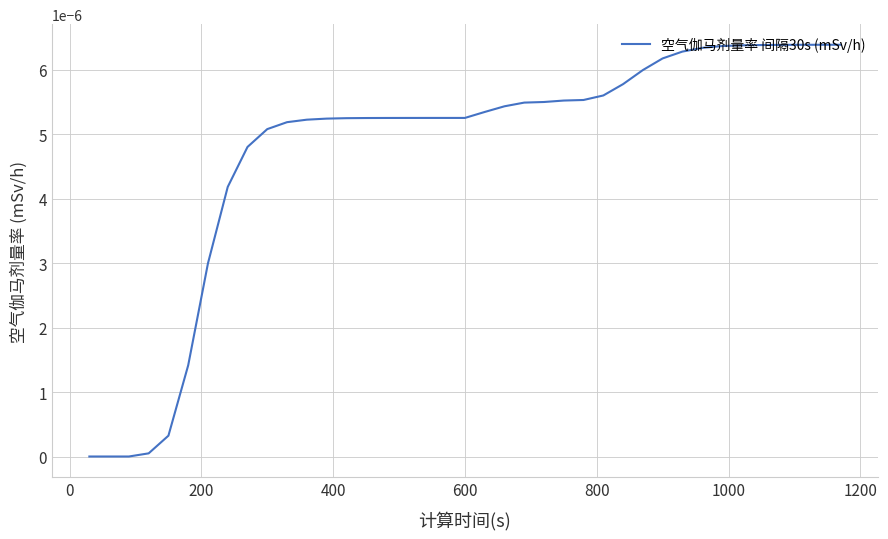

Does the chart have visible grid lines?

Yes